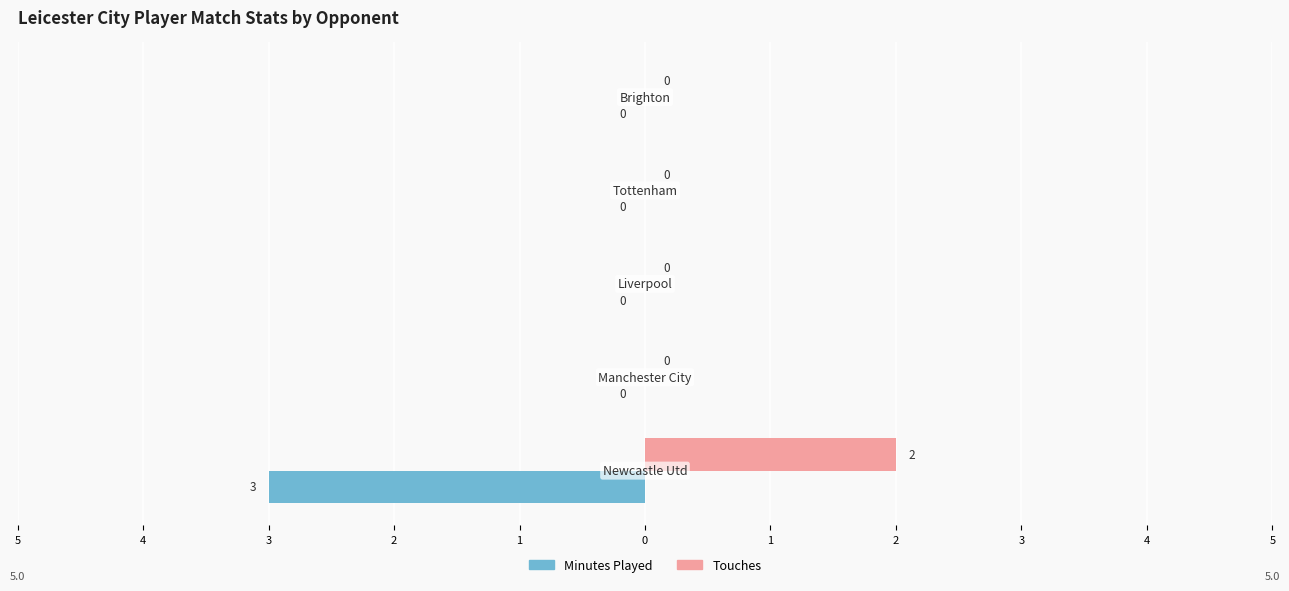

What is the average value of the Minutes Played series?

-1